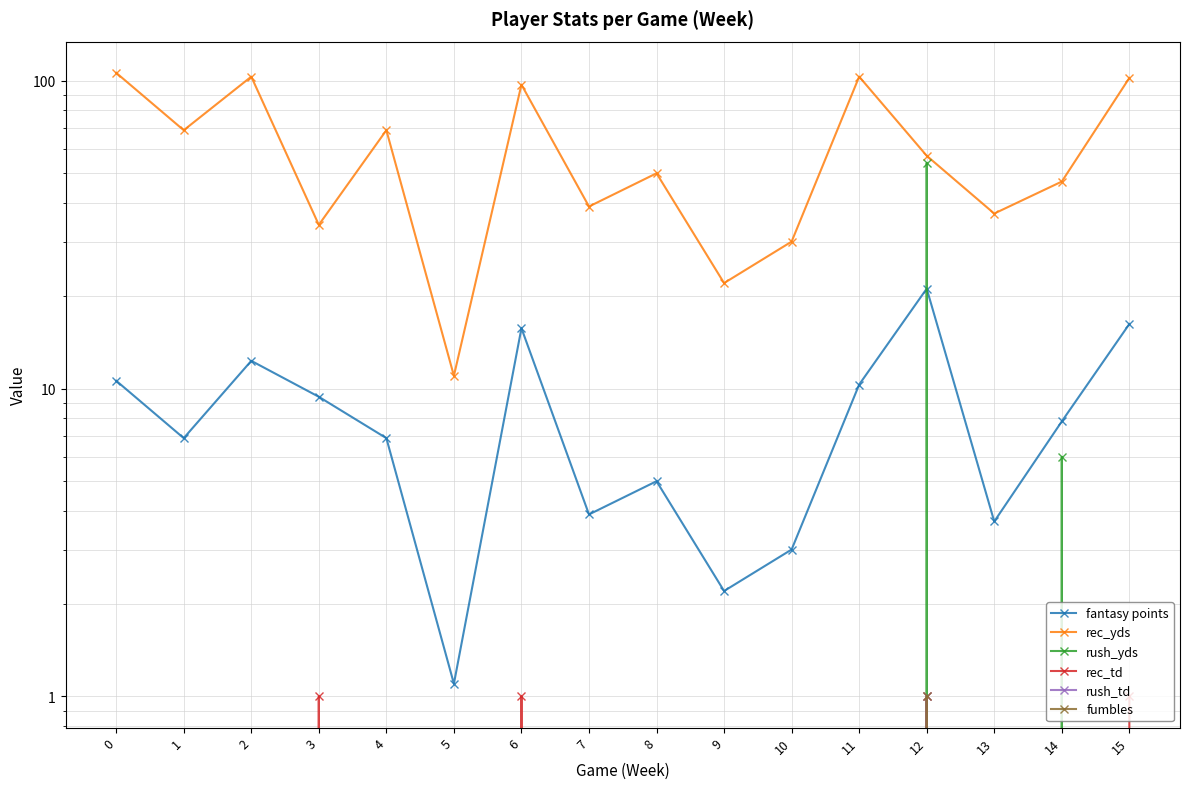

Reading right to left, what are all the values shown in this chart?

fantasy points: 15=16.2	14=7.8	13=3.7	12=21.1	11=10.3	10=3.0	9=2.2	8=5.0	7=3.9	6=15.7	5=1.1	4=6.9	3=9.4	2=12.3	1=6.9	0=10.6
rec_yds: 15=102.0	14=47.0	13=37.0	12=57.0	11=103.0	10=30.0	9=22.0	8=50.0	7=39.0	6=97.0	5=11.0	4=69.0	3=34.0	2=103.0	1=69.0	0=106.0
rush_yds: 15=0.0	14=6.0	13=0.0	12=54.0	11=0.0	10=0.0	9=0.0	8=0.0	7=0.0	6=0.0	5=0.0	4=0.0	3=0.0	2=0.0	1=0.0	0=0.0
rec_td: 15=1.0	14=0.0	13=0.0	12=1.0	11=0.0	10=0.0	9=0.0	8=0.0	7=0.0	6=1.0	5=0.0	4=0.0	3=1.0	2=0.0	1=0.0	0=0.0
rush_td: 15=0.0	14=0.0	13=0.0	12=1.0	11=0.0	10=0.0	9=0.0	8=0.0	7=0.0	6=0.0	5=0.0	4=0.0	3=0.0	2=0.0	1=0.0	0=0.0
fumbles: 15=0.0	14=0.0	13=0.0	12=1.0	11=0.0	10=0.0	9=0.0	8=0.0	7=0.0	6=0.0	5=0.0	4=0.0	3=0.0	2=0.0	1=0.0	0=0.0